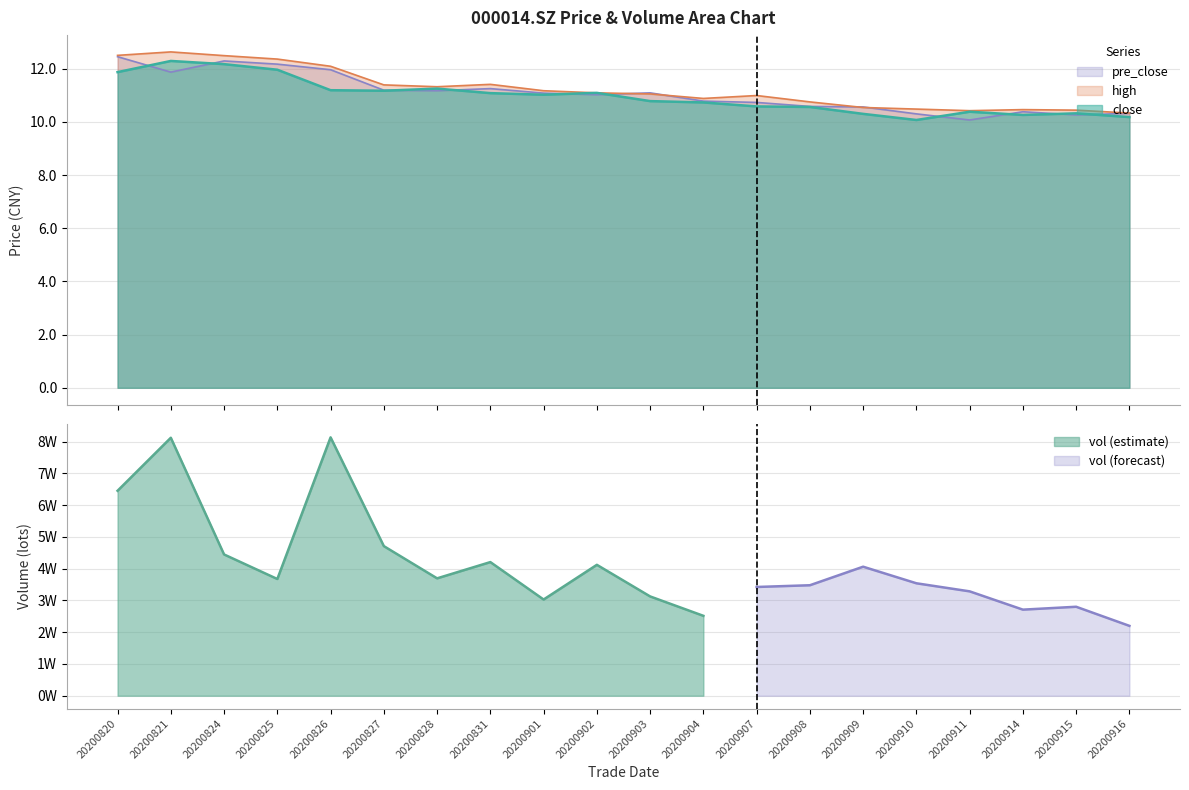

Rank the series by their average value, from lowest to highest.

close, pre_close, high